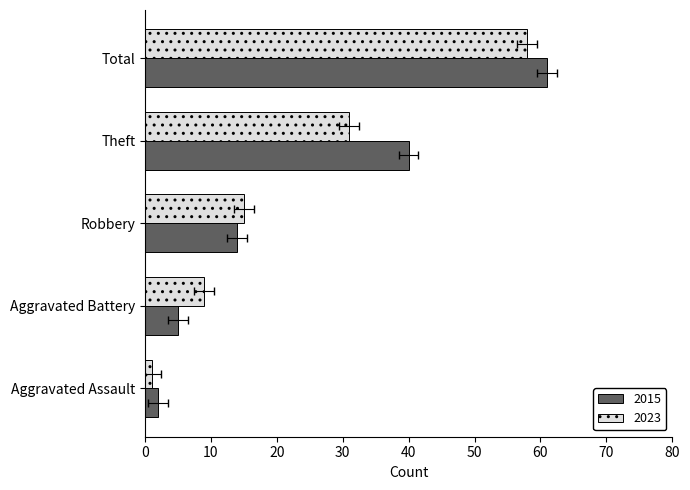

What is the minimum value for 2023?

1